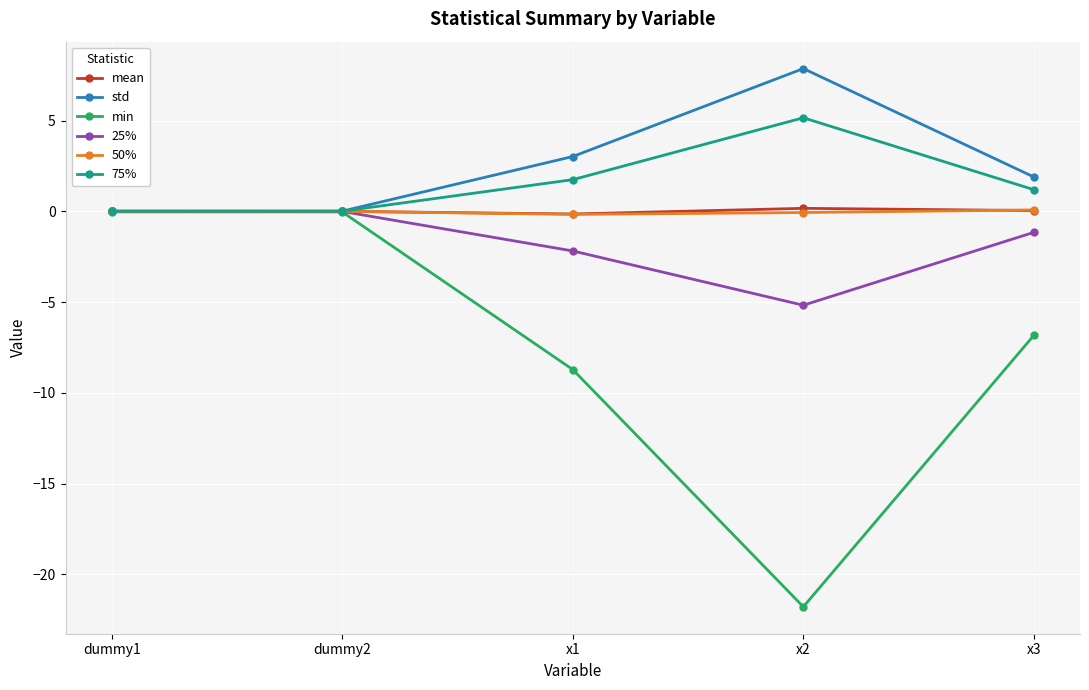

At how many categories does at least one series exceed -18?

5